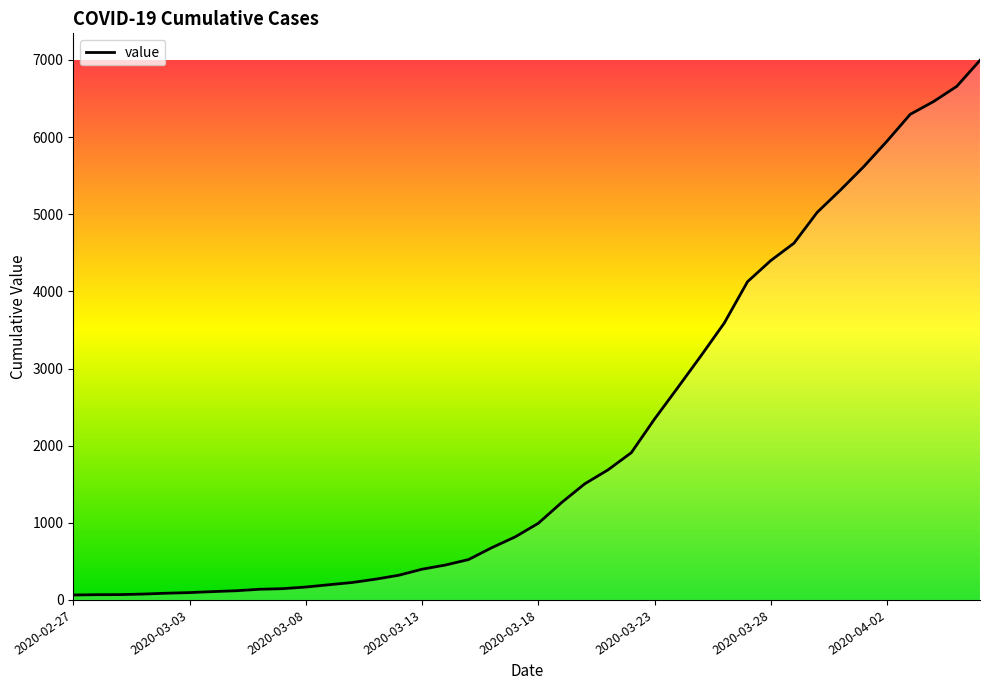

What is the maximum value shown in the chart?

6995